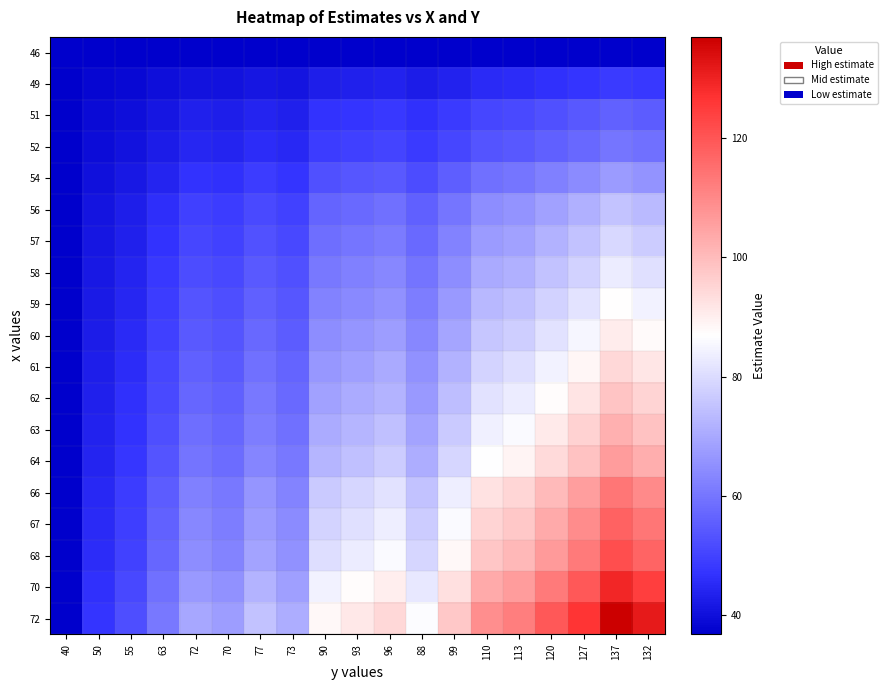

Reading right to left, what are all the values shown in this chart?

46: 132=36.8	137=36.8	127=36.8	120=36.8	113=36.8	110=36.8	99=36.8	88=36.8	96=36.8	93=36.8	90=36.8	73=36.8	77=36.8	70=36.8	72=36.8	63=36.8	55=36.8	50=36.8	40=36.8
49: 132=47.8	137=48.4	127=47.2	120=46.4	113=45.5	110=45.2	99=43.9	88=42.5	96=43.5	93=43.1	90=42.8	73=40.8	77=41.2	70=40.4	72=40.6	63=39.6	55=38.6	50=38.0	40=36.8
51: 132=55.1	137=56.1	127=54.1	120=52.7	113=51.3	110=50.7	99=48.5	88=46.4	96=47.9	93=47.4	90=46.8	73=43.4	77=44.2	70=42.8	72=43.2	63=41.4	55=39.8	50=38.8	40=36.8
52: 132=58.7	137=59.9	127=57.6	120=55.9	113=54.2	110=53.5	99=50.9	88=48.3	96=50.2	93=49.5	90=48.7	73=44.7	77=45.6	70=44.0	72=44.5	63=42.3	55=40.4	50=39.2	40=36.8
54: 132=66.1	137=67.6	127=64.5	120=62.2	113=60.0	110=59.1	99=55.6	88=52.1	96=54.6	93=53.7	90=52.7	73=47.3	77=48.6	70=46.4	72=47.0	63=44.1	55=41.6	50=40.0	40=36.8
56: 132=73.4	137=75.3	127=71.4	120=68.6	113=65.8	110=64.6	99=60.3	88=55.9	96=59.1	93=57.9	90=56.7	73=49.9	77=51.5	70=48.7	72=49.5	63=46.0	55=42.8	50=40.8	40=36.8
57: 132=77.0	137=79.2	127=74.8	120=71.8	113=68.7	110=67.4	99=62.6	88=57.8	96=61.3	93=60.0	90=58.7	73=51.2	77=53.0	70=49.9	72=50.8	63=46.9	55=43.4	50=41.2	40=36.8
58: 132=80.7	137=83.0	127=78.3	120=74.9	113=71.6	110=70.2	99=64.9	88=59.7	96=63.5	93=62.1	90=60.7	73=52.6	77=54.5	70=51.1	72=52.1	63=47.8	55=44.0	50=41.6	40=36.8
59: 132=84.3	137=86.9	127=81.7	120=78.1	113=74.5	110=73.0	99=67.3	88=61.6	96=65.7	93=64.2	90=62.6	73=53.9	77=55.9	70=52.3	72=53.3	63=48.7	55=44.6	50=42.0	40=36.8
60: 132=88.0	137=90.8	127=85.2	120=81.3	113=77.4	110=75.7	99=69.6	88=63.5	96=68.0	93=66.3	90=64.6	73=55.2	77=57.4	70=53.5	72=54.6	63=49.6	55=45.2	50=42.4	40=36.8
61: 132=91.6	137=94.6	127=88.6	120=84.5	113=80.3	110=78.5	99=72.0	88=65.4	96=70.2	93=68.4	90=66.6	73=56.5	77=58.9	70=54.7	72=55.9	63=50.5	55=45.8	50=42.8	40=36.8
62: 132=95.3	137=98.5	127=92.1	120=87.7	113=83.2	110=81.3	99=74.3	88=67.3	96=72.4	93=70.5	90=68.6	73=57.8	77=60.3	70=55.9	72=57.2	63=51.4	55=46.4	50=43.2	40=36.8
63: 132=98.9	137=102.3	127=95.6	120=90.8	113=86.1	110=84.1	99=76.7	88=69.2	96=74.6	93=72.6	90=70.6	73=59.1	77=61.8	70=57.1	72=58.4	63=52.4	55=47.0	50=43.6	40=36.8
64: 132=102.6	137=106.2	127=99.0	120=94.0	113=89.0	110=86.9	99=79.0	88=71.1	96=76.9	93=74.7	90=72.6	73=60.4	77=63.3	70=58.3	72=59.7	63=53.3	55=47.5	50=44.0	40=36.8
66: 132=109.9	137=113.9	127=105.9	120=100.4	113=94.8	110=92.4	99=83.7	88=74.9	96=81.3	93=78.9	90=76.5	73=63.0	77=66.2	70=60.7	72=62.2	63=55.1	55=48.7	50=44.8	40=36.8
67: 132=113.5	137=117.7	127=109.4	120=103.5	113=97.7	110=95.2	99=86.0	88=76.9	96=83.5	93=81.0	90=78.5	73=64.3	77=67.7	70=61.8	72=63.5	63=56.0	55=49.3	50=45.2	40=36.8
68: 132=117.2	137=121.6	127=112.8	120=106.7	113=100.6	110=98.0	99=88.4	88=78.8	96=85.7	93=83.1	90=80.5	73=65.7	77=69.1	70=63.0	72=64.8	63=56.9	55=49.9	50=45.6	40=36.8
70: 132=124.5	137=129.3	127=119.7	120=113.1	113=106.4	110=103.5	99=93.1	88=82.6	96=90.2	93=87.3	90=84.5	73=68.3	77=72.1	70=65.4	72=67.3	63=58.7	55=51.1	50=46.4	40=36.8
72: 132=131.8	137=137.0	127=126.6	120=119.4	113=112.2	110=109.1	99=97.7	88=86.4	96=94.6	93=91.5	90=88.4	73=70.9	77=75.0	70=67.8	72=69.9	63=60.6	55=52.3	50=47.2	40=36.8